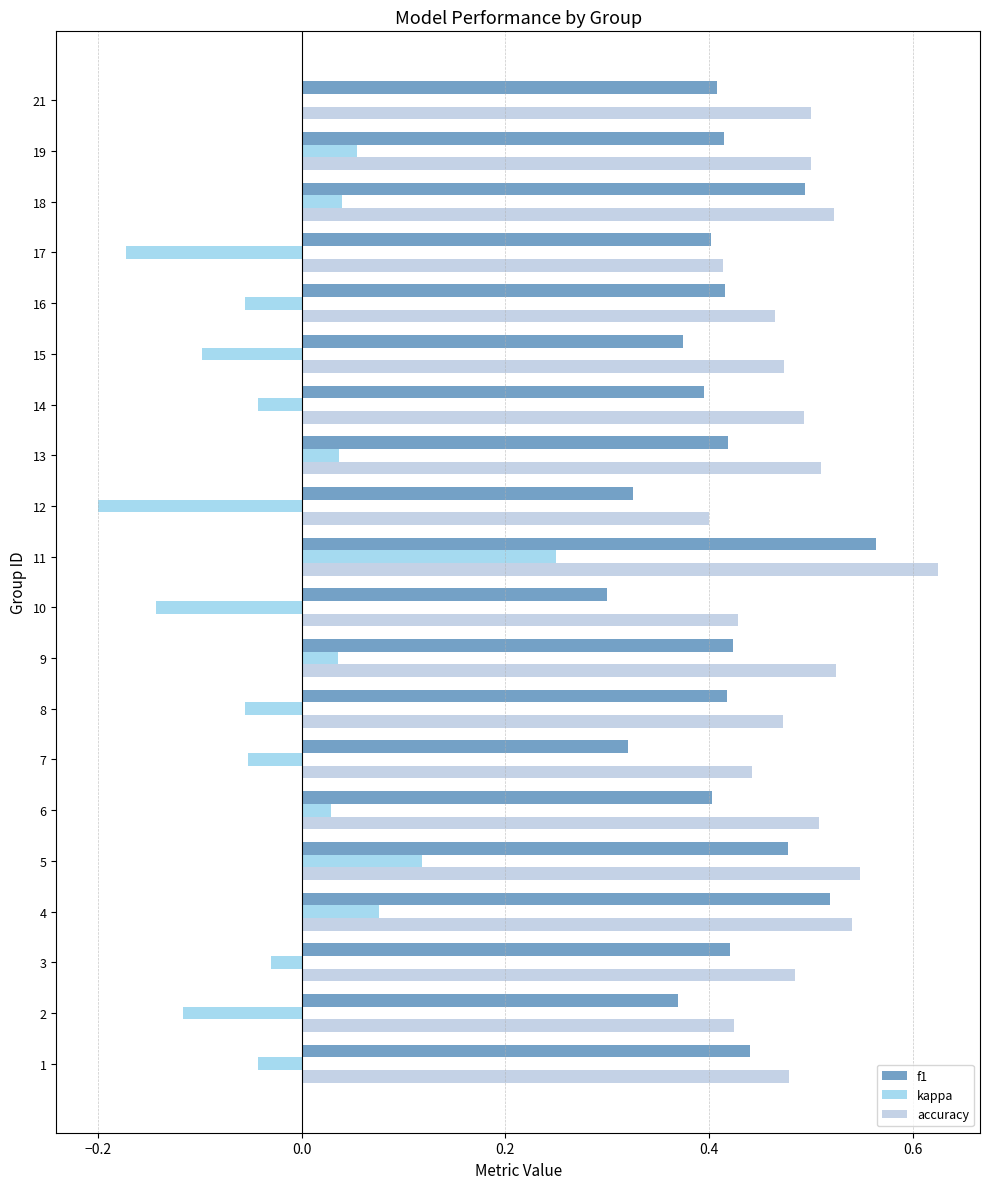

Is the value of accuracy at 17 greater than the value of kappa at 8?

Yes